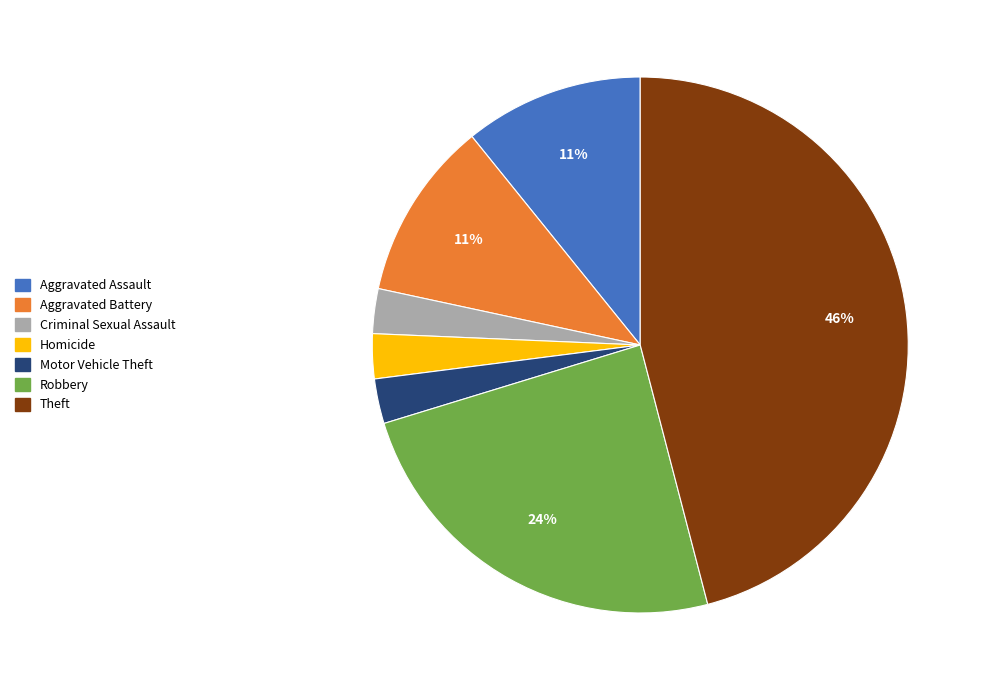

Between Robbery and Aggravated Assault, which is larger?

Robbery